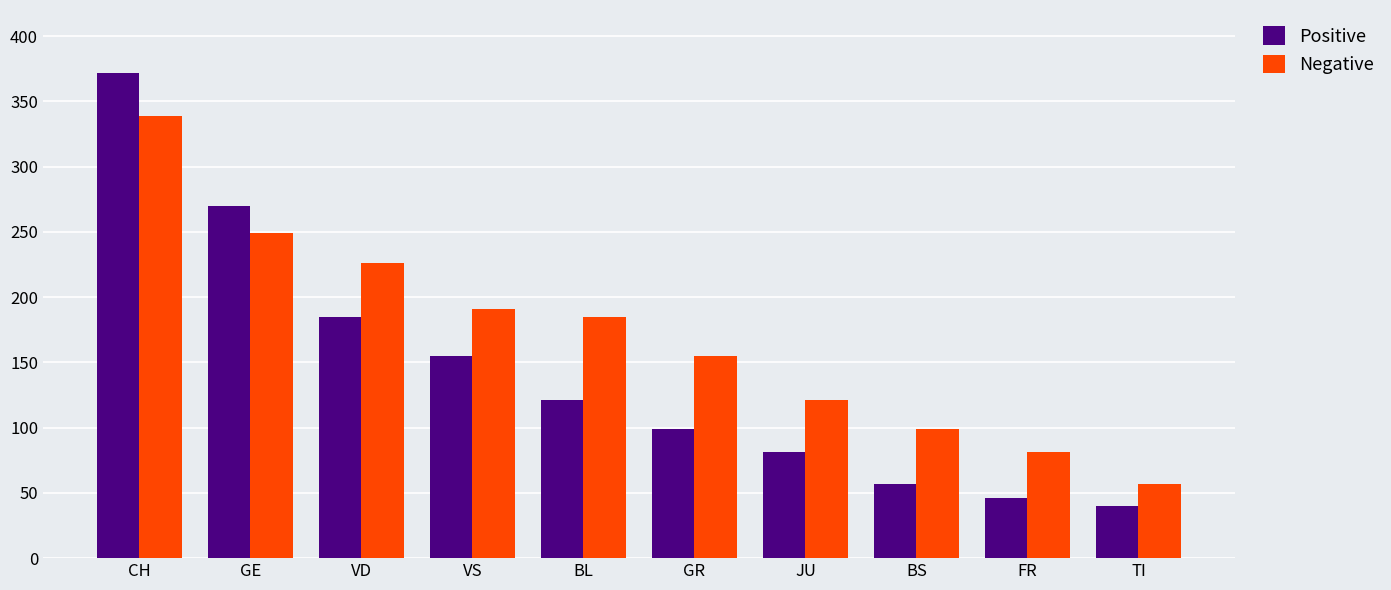

What are all the series names shown in the legend?

Positive, Negative